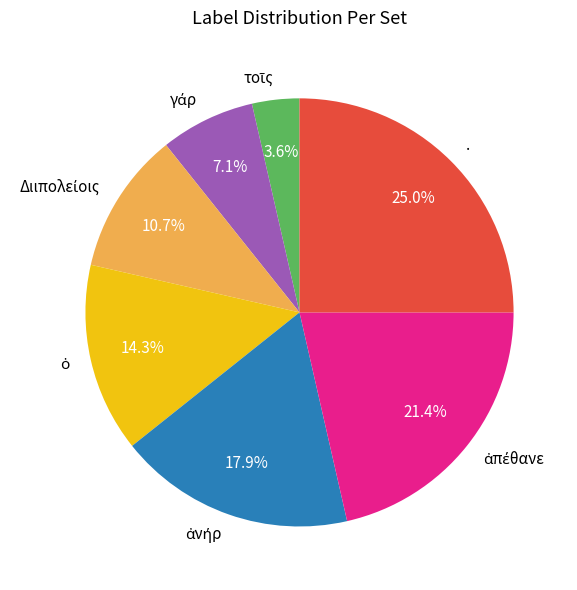

What percentage is NOT represented by .?

75.0%